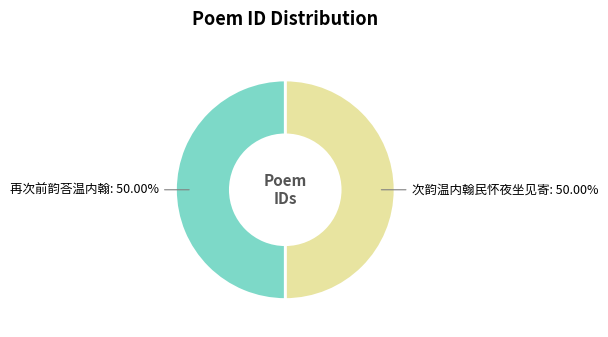

Approximately how many times larger is the value at 次韵温内翰民怀夜坐见寄: 50.00% compared to 再次前韵荅温内翰: 50.00%?

1.0